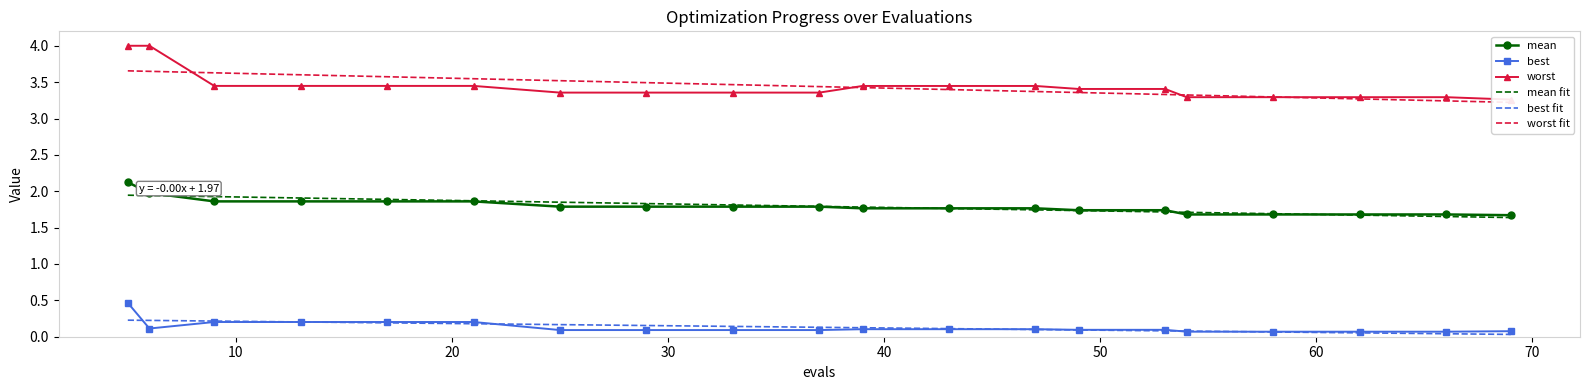

Does the chart have visible grid lines?

No